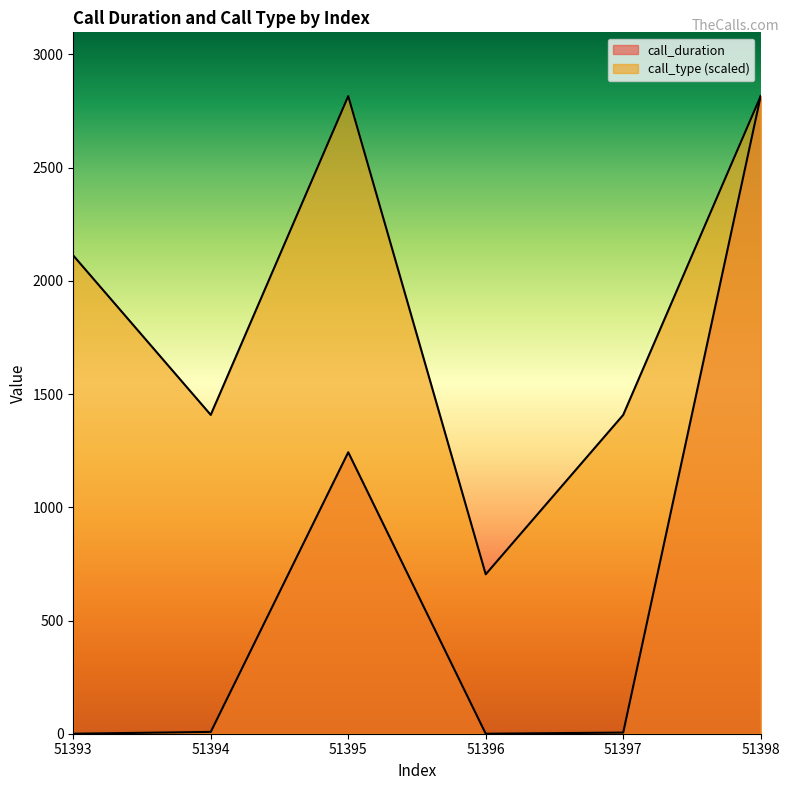

What is the difference between the highest and lowest values at 51396?

704